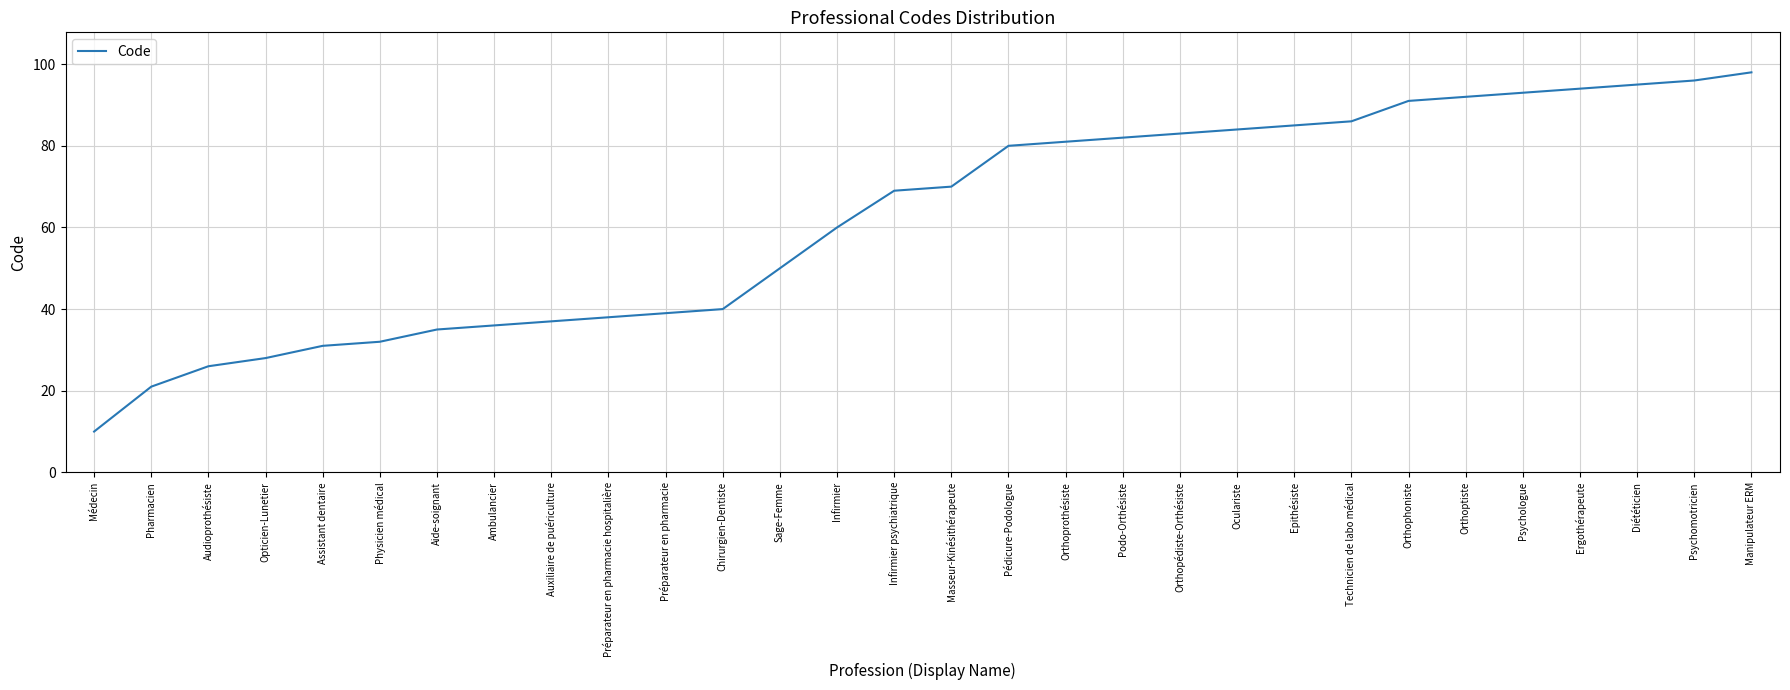

Where is the data nearest to the value 54?

Sage-Femme